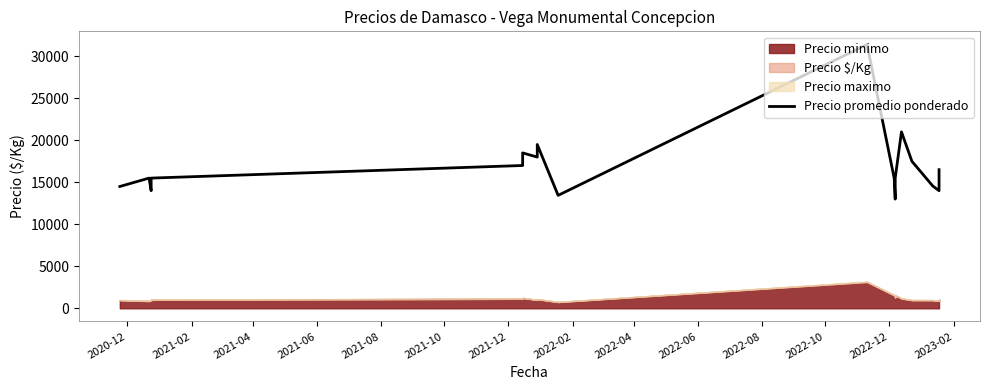

The value at 2023-02 is 27354. True or false?

False